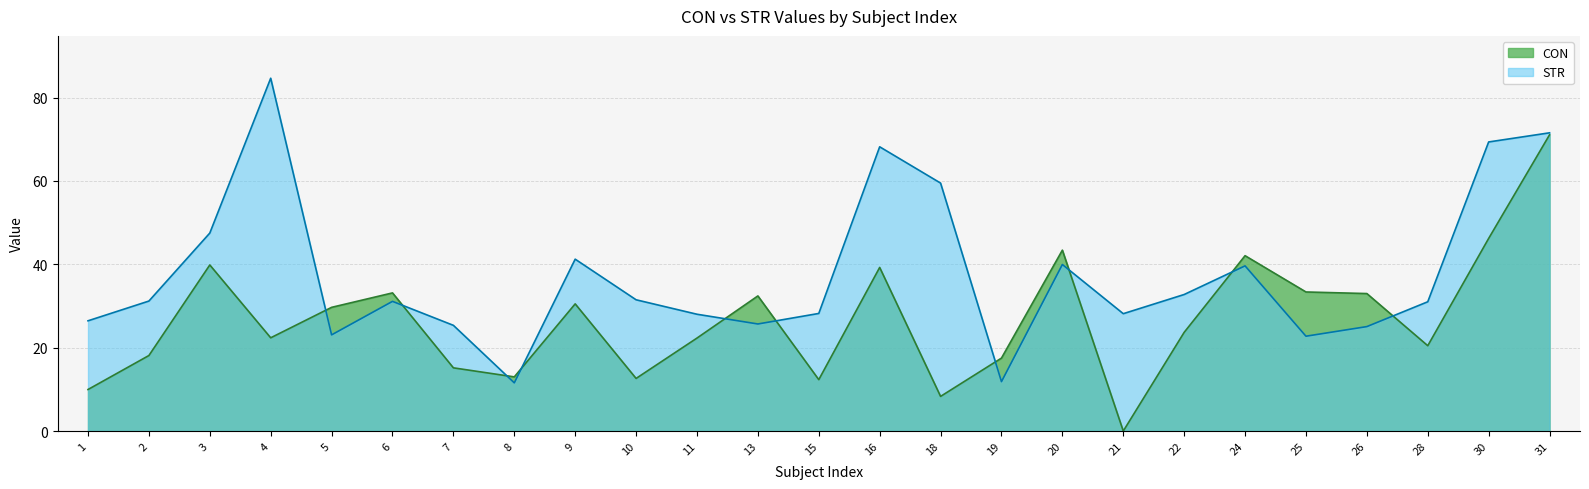

Between 28 and 7, which is larger?

28